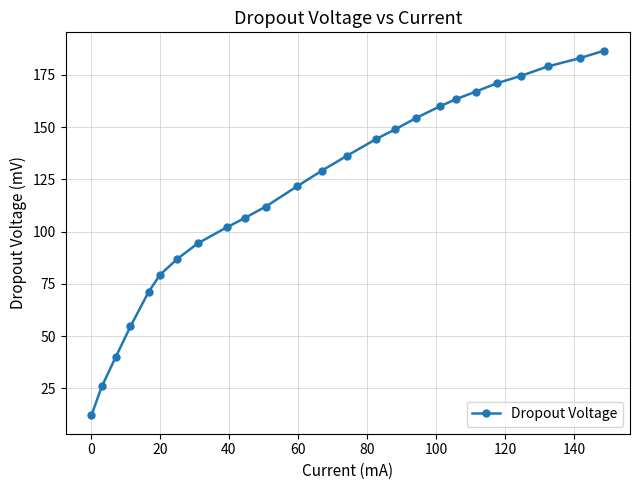

True or false: there are more than 2 points higher than both neighbors.

False